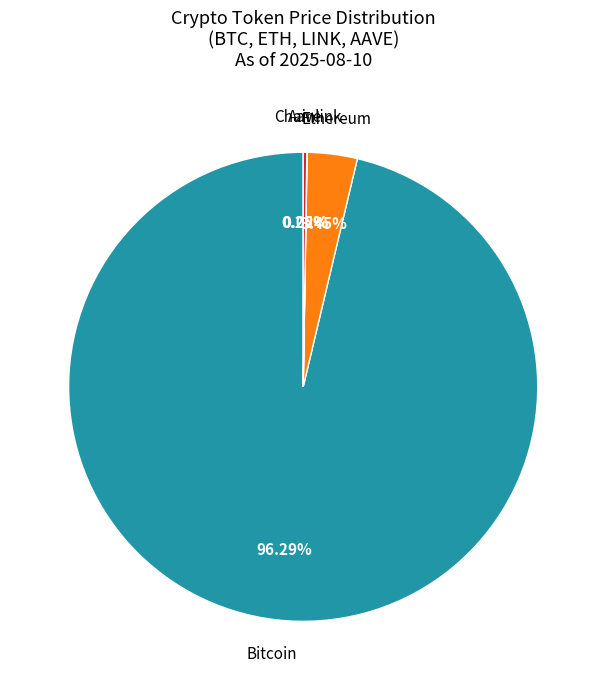

Which slice represents more than half of the pie?

Bitcoin